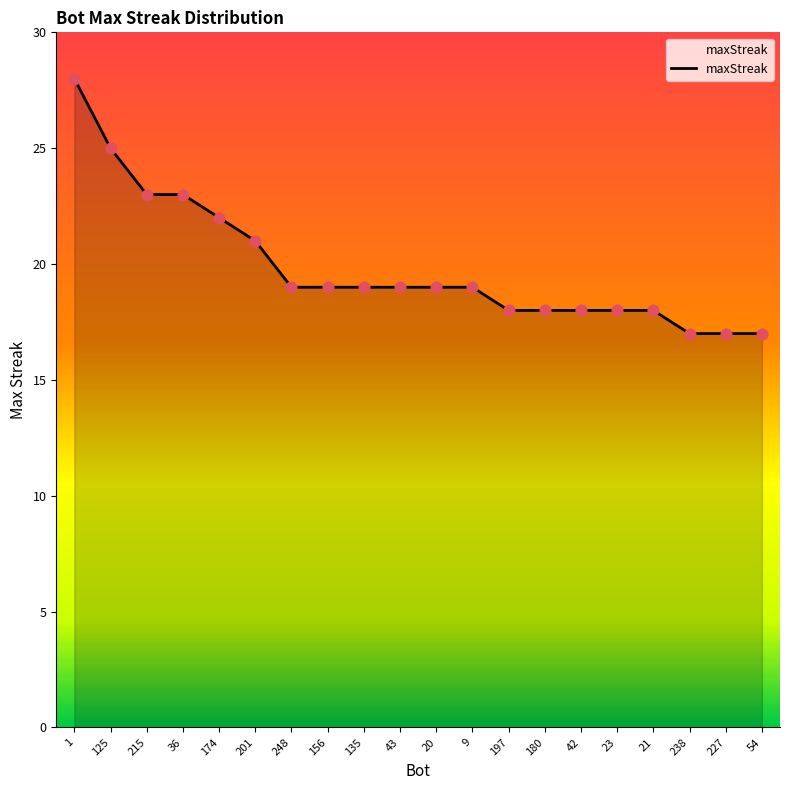

What is the change in value from 20 to 42?

-1